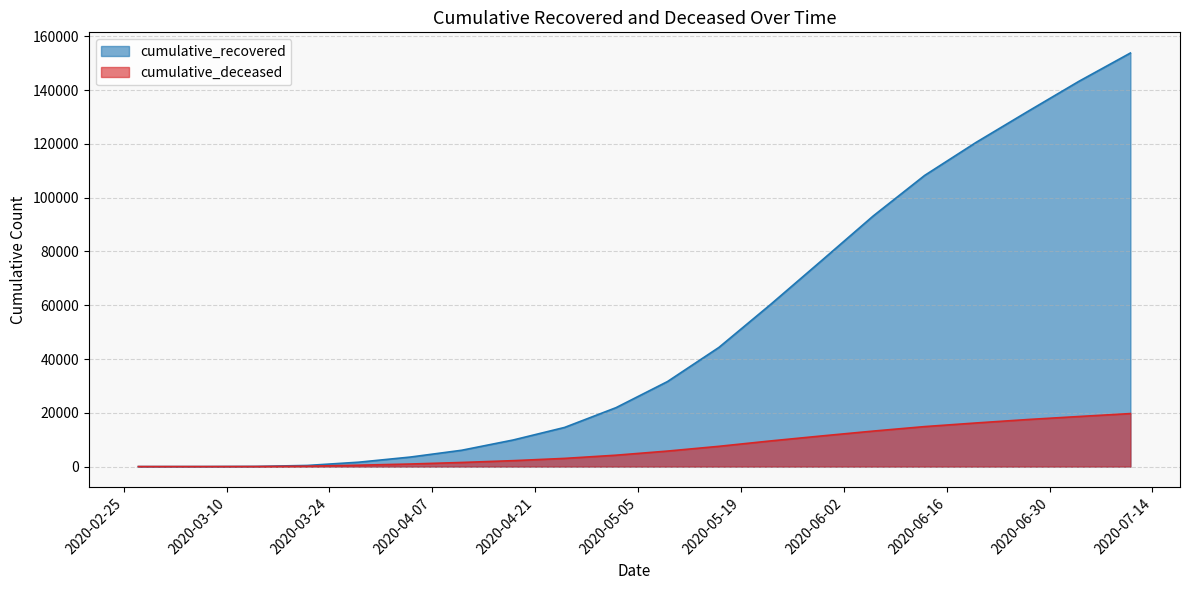

What is the difference between the maximum and minimum values in the cumulative_deceased series?

19714